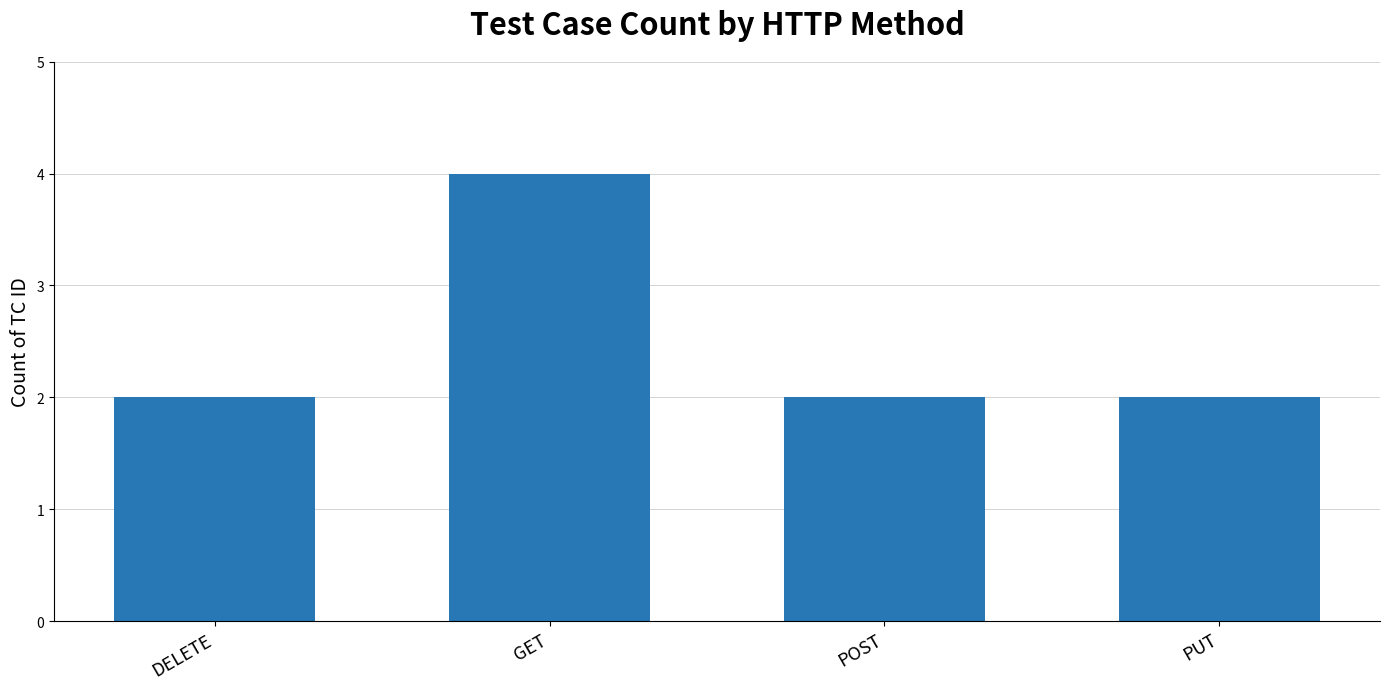

Which category has the highest value across all series?

GET